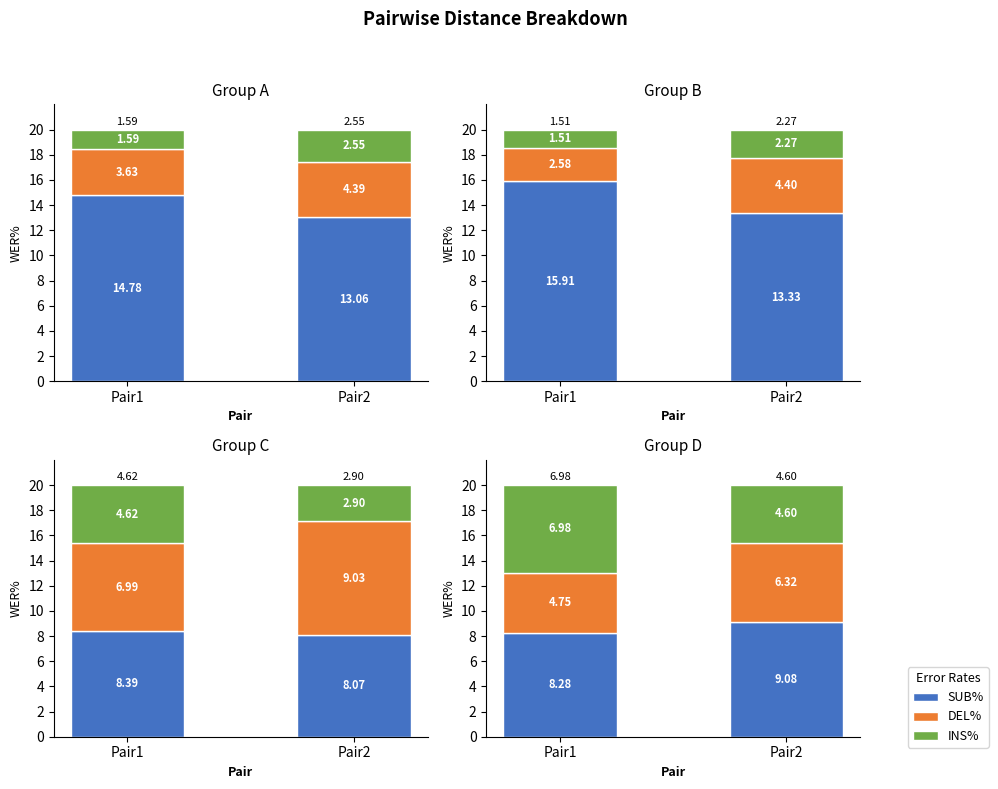

Which series has the largest total across all categories?

SUB%